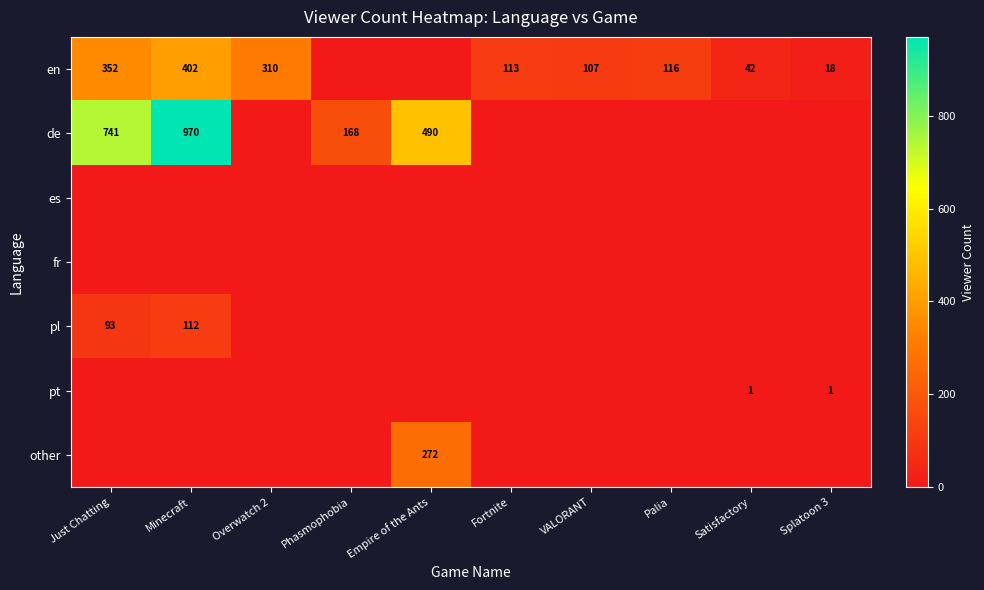

What is the sum of the en values at VALORANT and Overwatch 2?

417